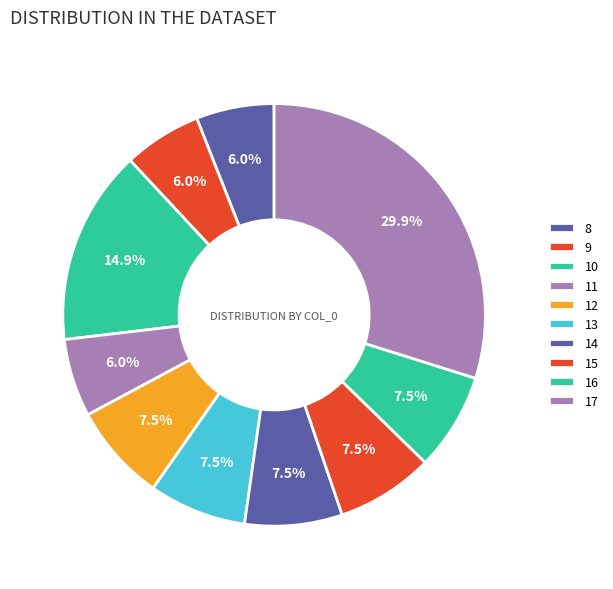

To the nearest percent, what portion does 15 represent?

7%